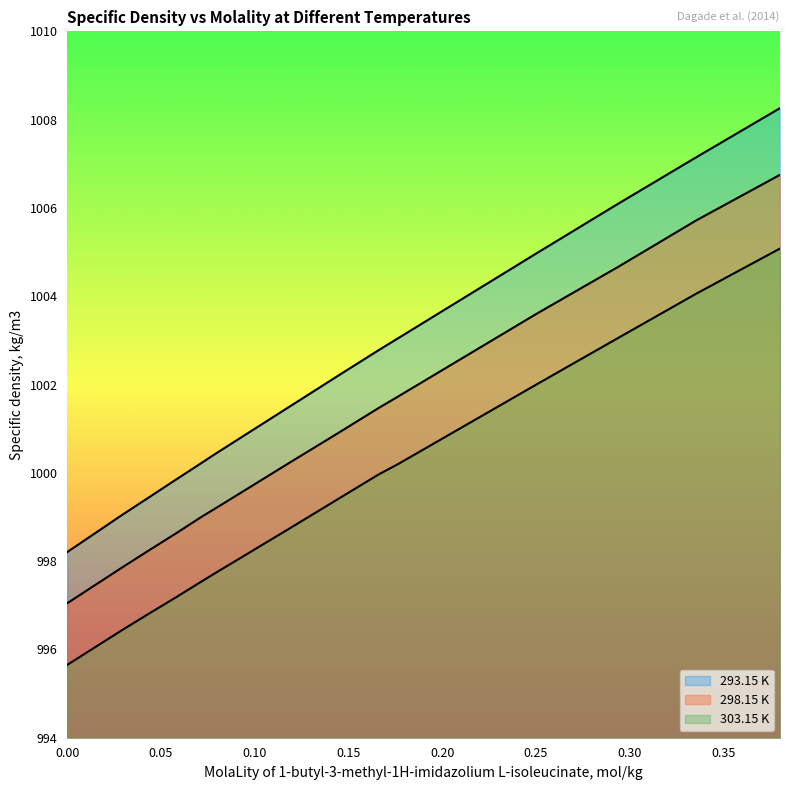

What is the difference between the second highest and second lowest values in the 298.15 K series?

7.9